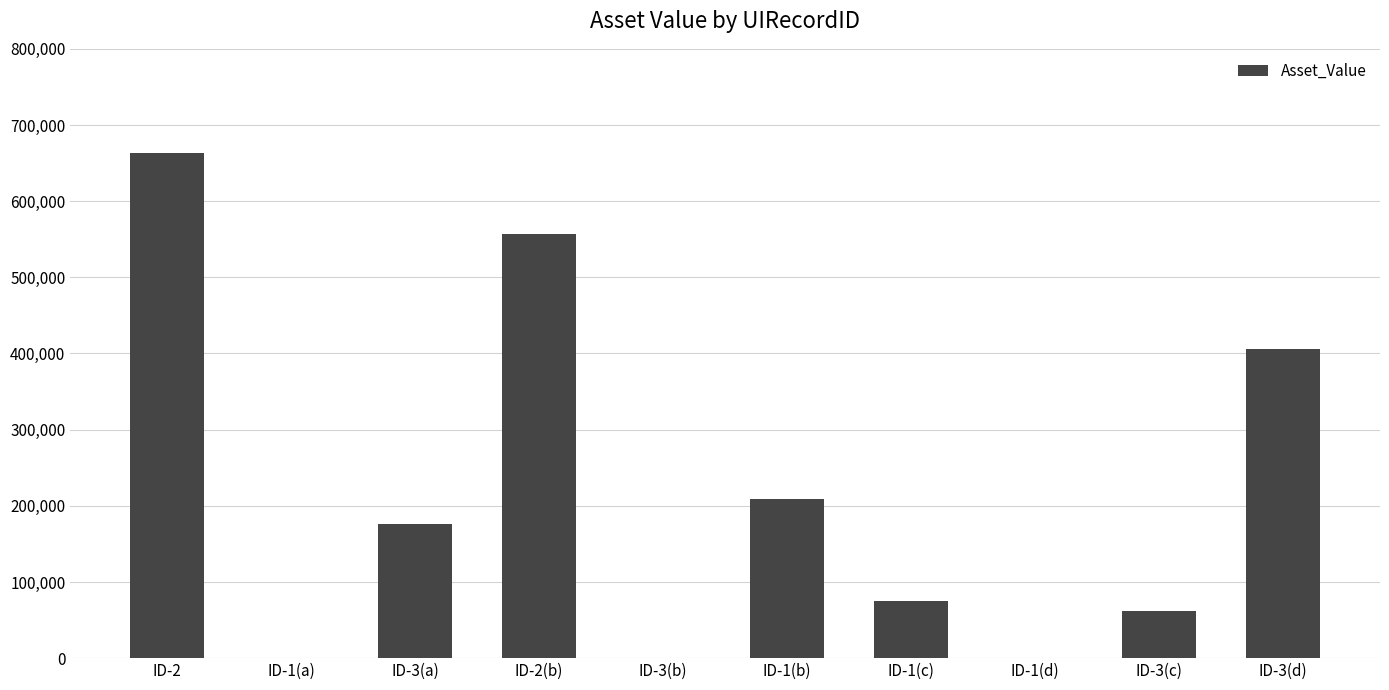

What is the greatest value displayed?

663779